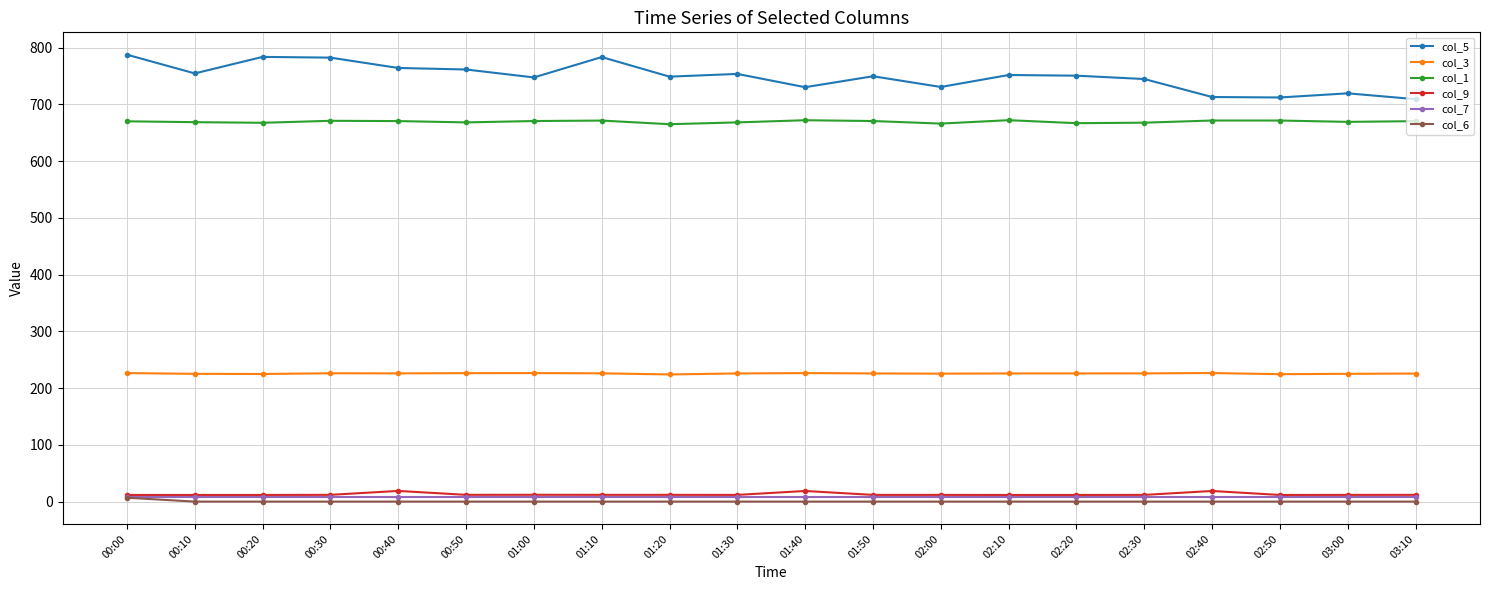

True or false: col_6 and col_3 cross at least once.

False